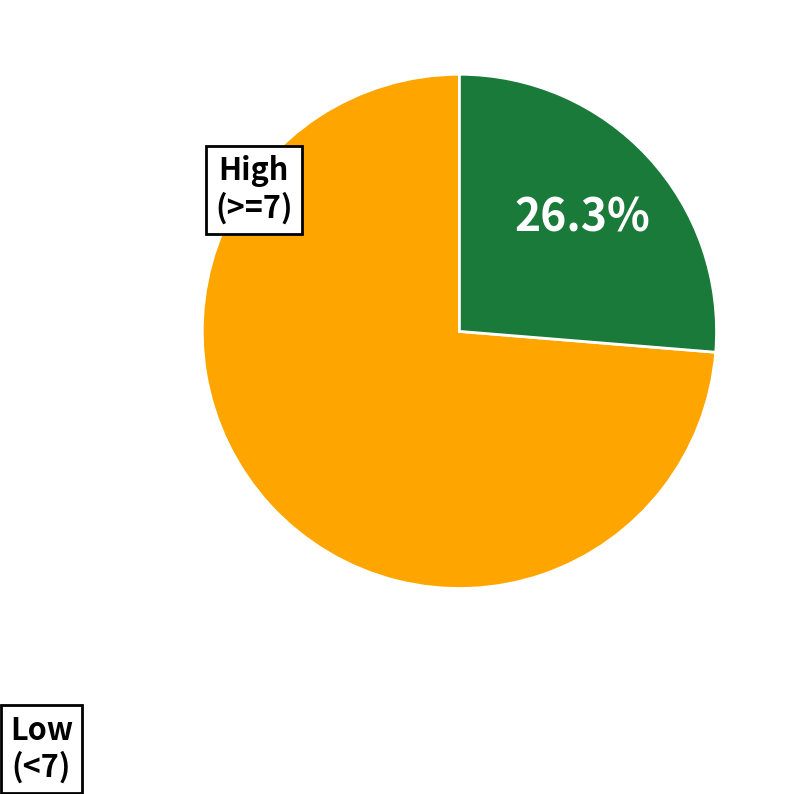

Is there a majority slice in this chart?

Yes